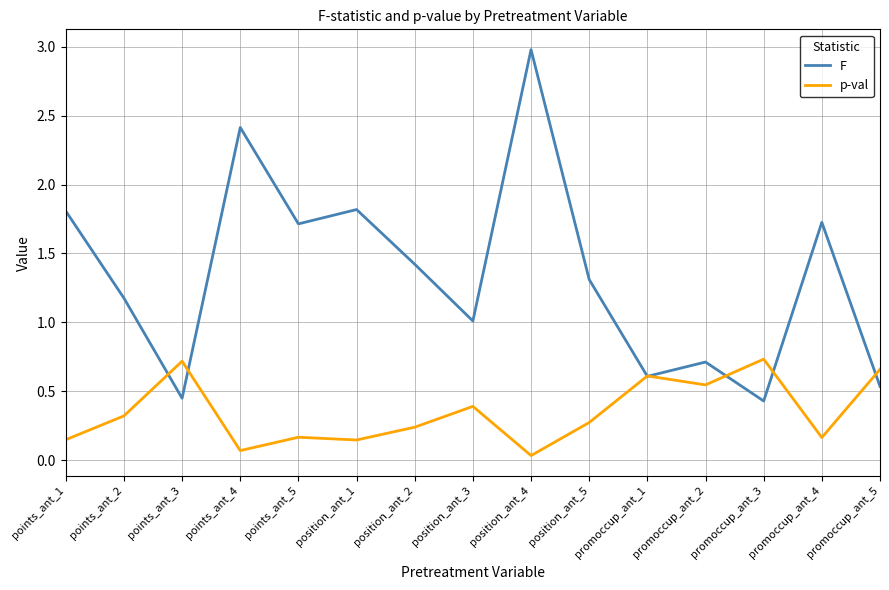

What position from the right is points_ant_2?

14